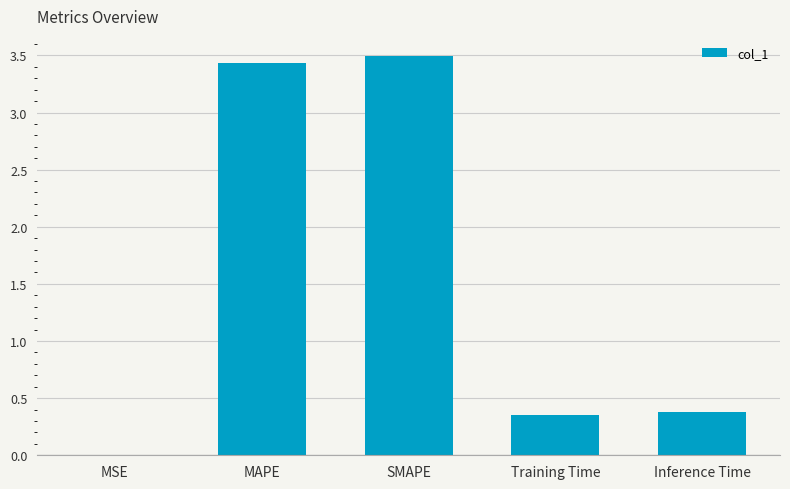

Between MAPE and Inference Time, which is larger?

MAPE